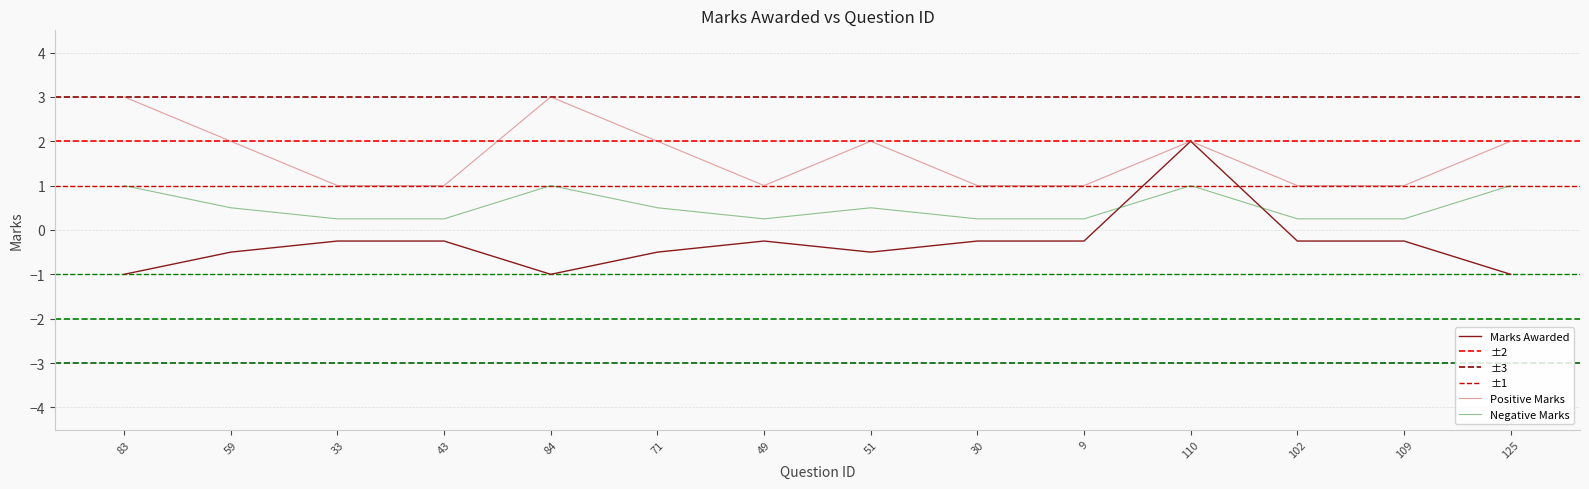

True or false: Positive Marks and Marks Awarded cross at least once.

False